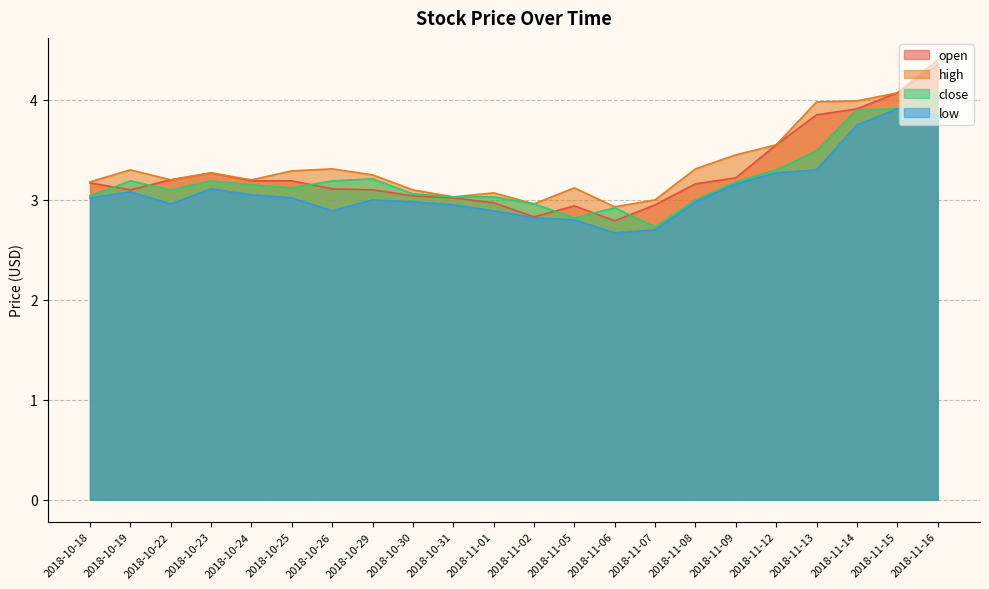

Rank the series at 2018-11-02 from highest to lowest value.

high, close, open, low